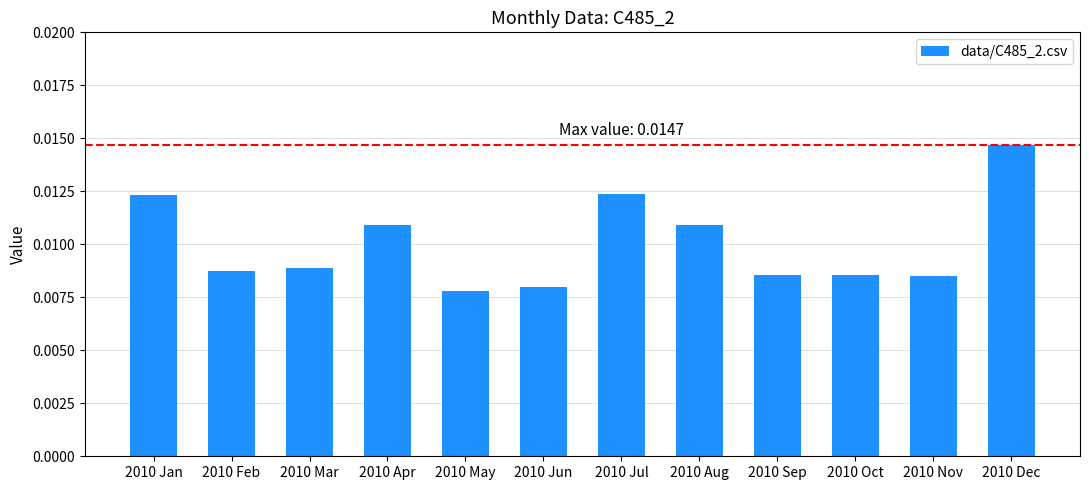

Between 2010 Nov and 2010 Dec, which is larger?

2010 Dec